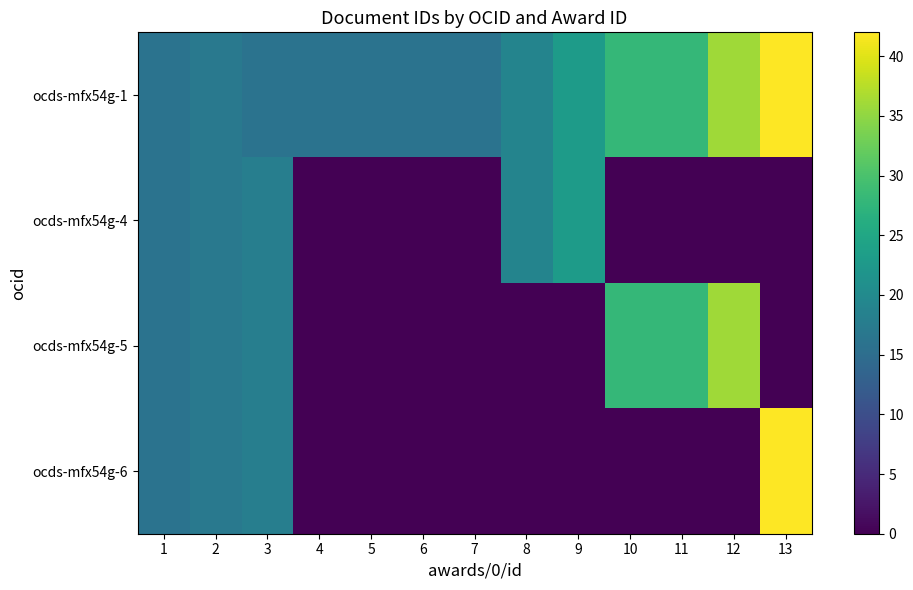

Reading left to right, extract all data points from this chart.

ocds-mfx54g-1: 1=16	2=17	3=16	4=16	5=16	6=16	7=16	8=19	9=23	10=28	11=28	12=36	13=42
ocds-mfx54g-4: 1=16	2=17	3=18	4=0	5=0	6=0	7=0	8=19	9=23	10=0	11=0	12=0	13=0
ocds-mfx54g-5: 1=16	2=17	3=18	4=0	5=0	6=0	7=0	8=0	9=0	10=28	11=28	12=36	13=0
ocds-mfx54g-6: 1=16	2=17	3=18	4=0	5=0	6=0	7=0	8=0	9=0	10=0	11=0	12=0	13=42